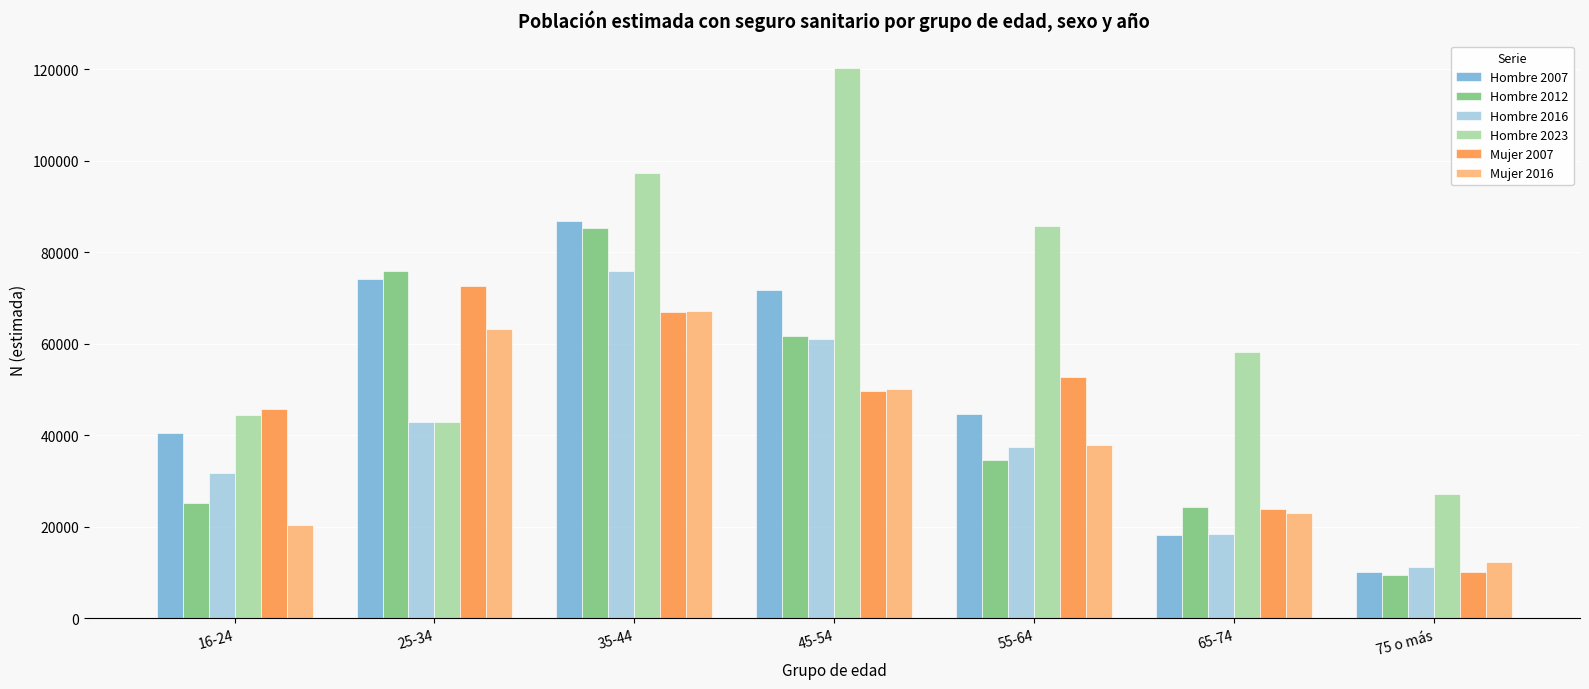

What is the average value of the Hombre 2016 series?

39797